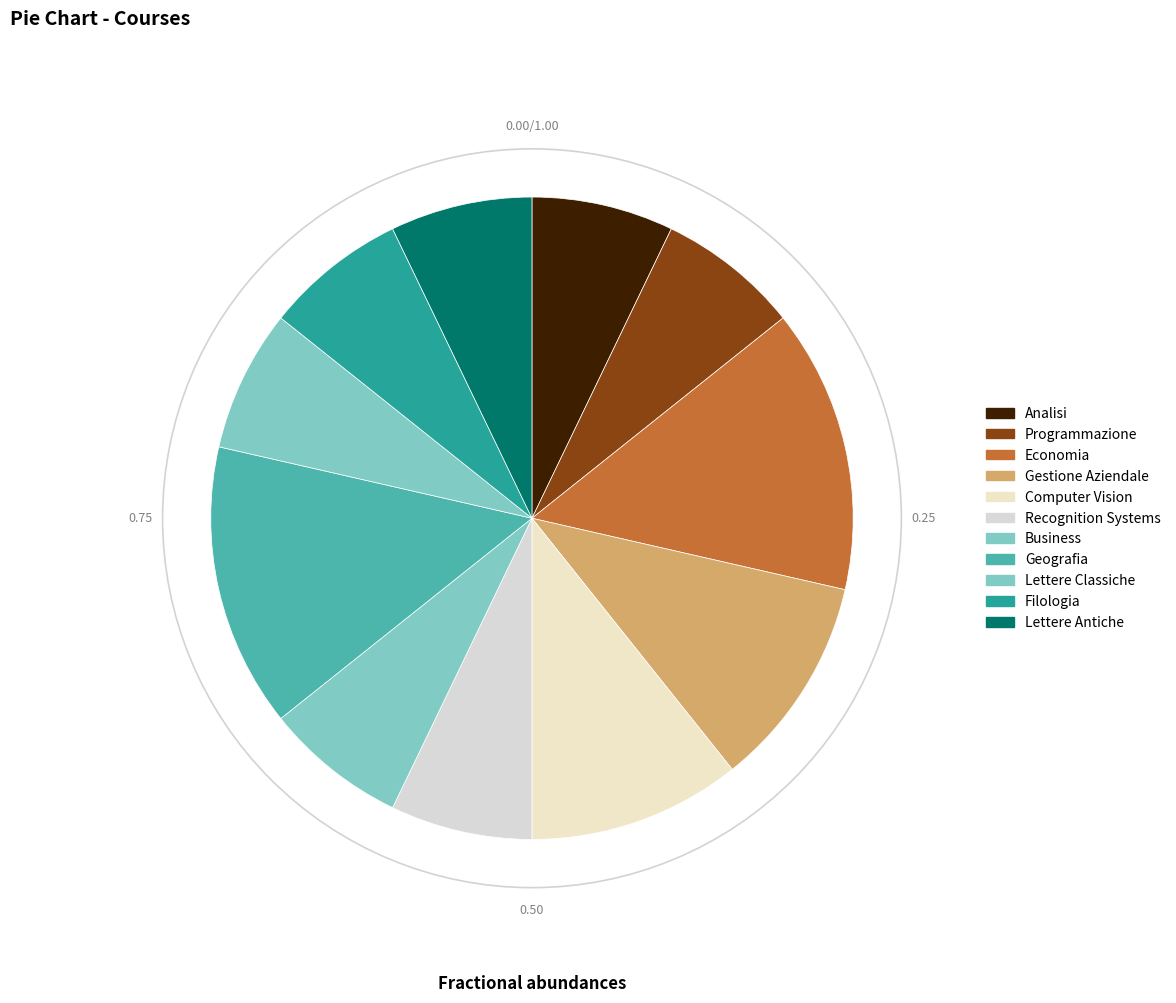

Is the sum of Economia and Lettere Classiche greater than half?

No